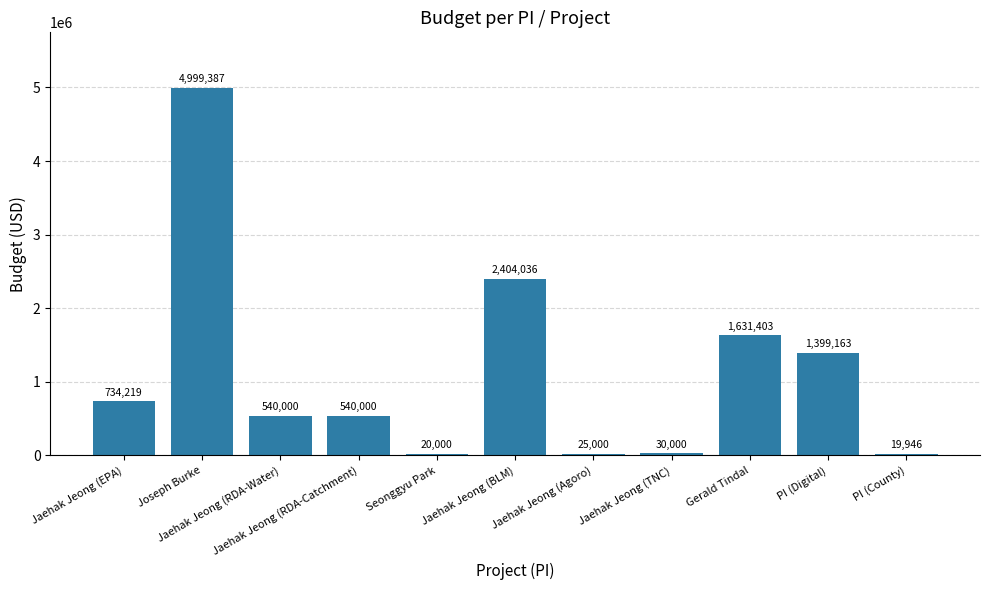

Read the value at Seonggyu Park, to the nearest 10.

20000